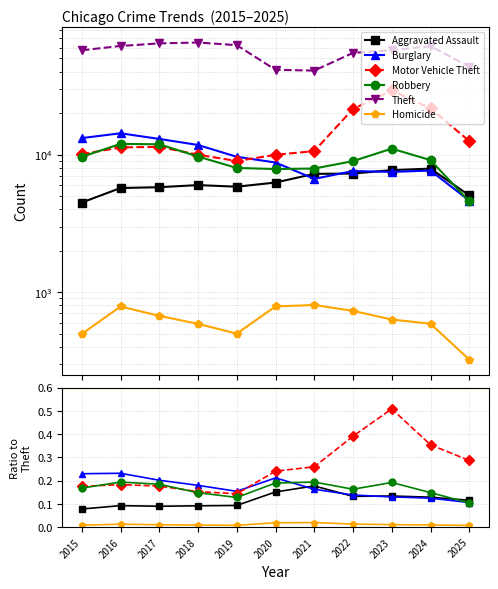

Which category has the highest value in the Burglary series?

2016